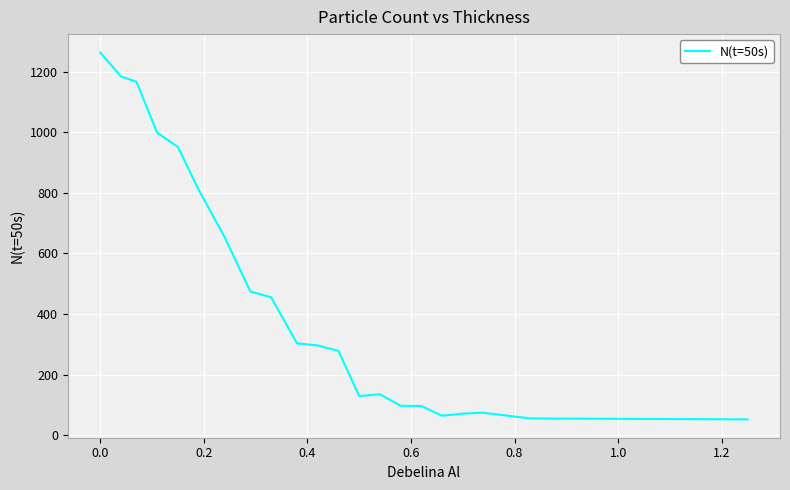

How many lines are shown in the chart?

1